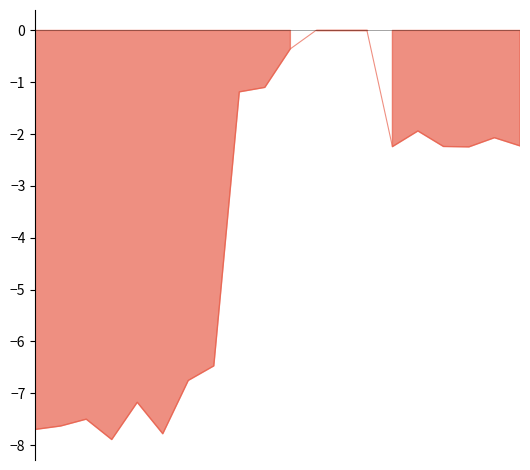

How many lines are shown in the chart?

1